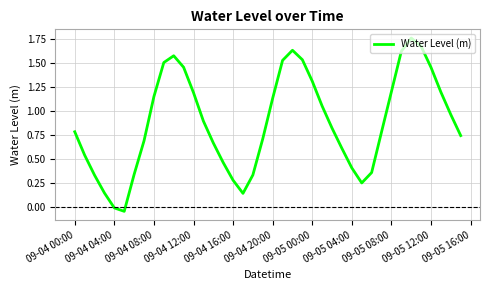

Does the chart display data point markers on the line(s)?

No